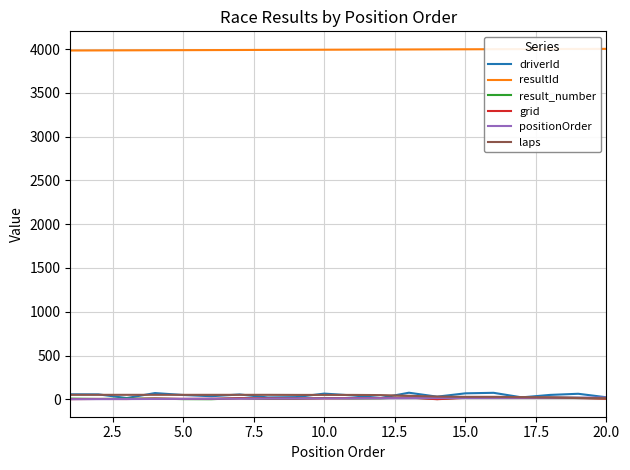

What is the lowest value of the positionOrder series?

1